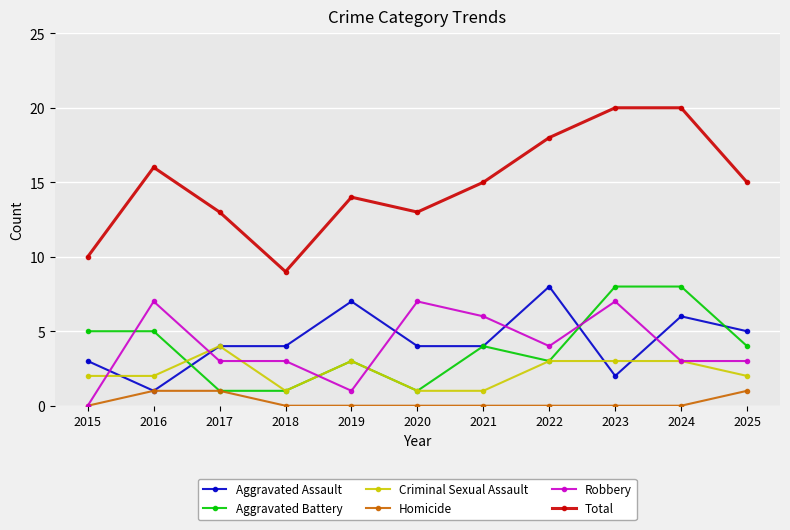

Where is the first local minimum for Total?

2018